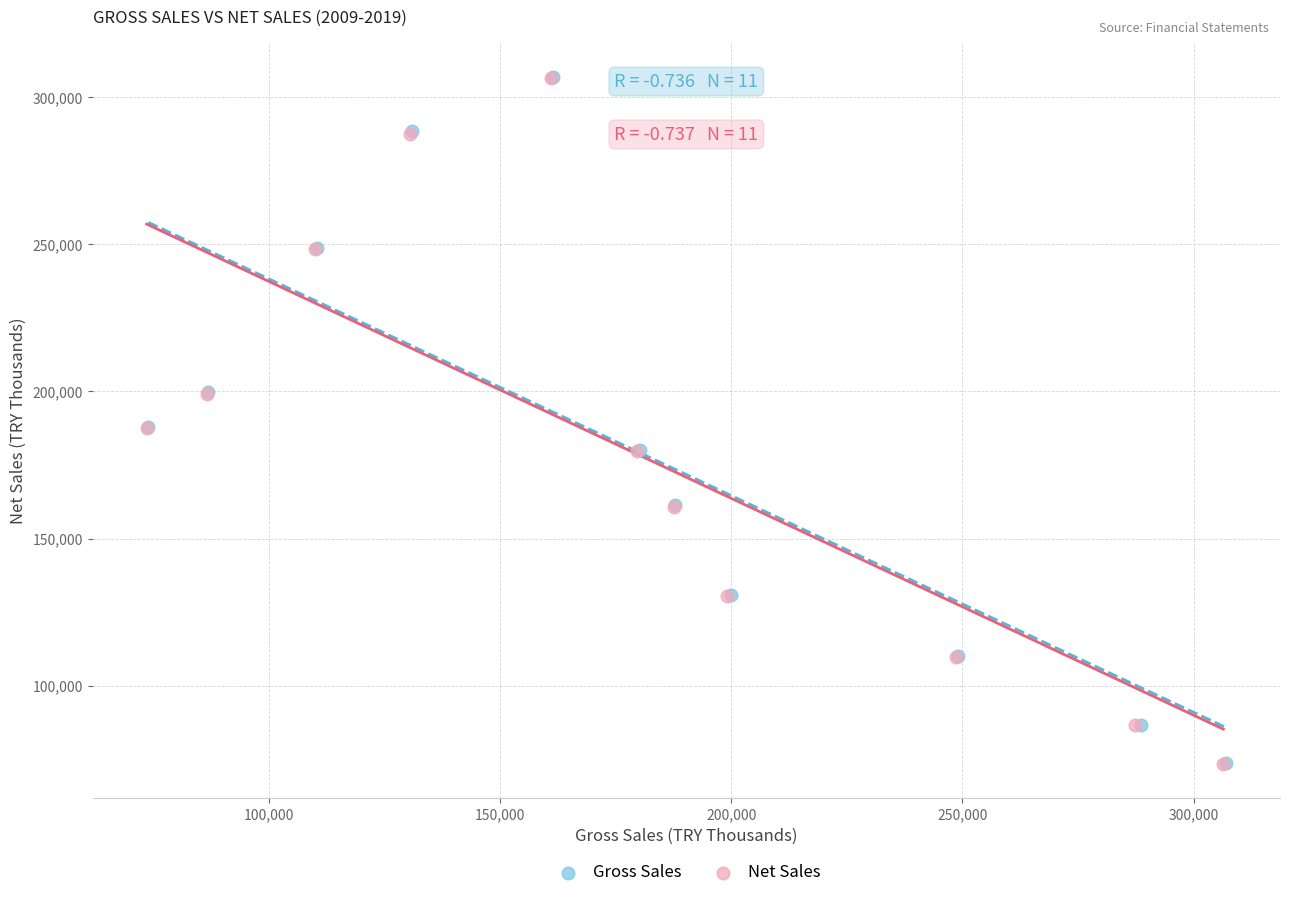

Which series has the largest Y range (max minus min)?

Gross Sales